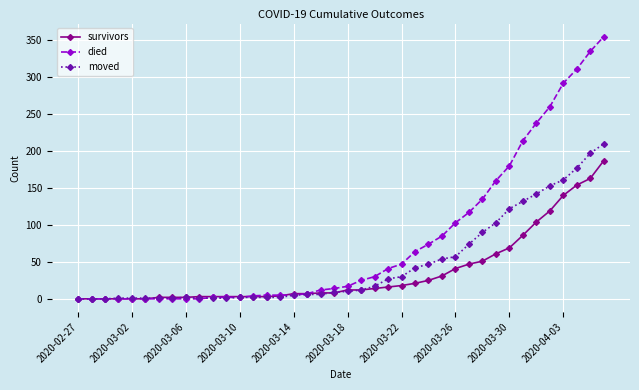

List the series in order of their peak value, highest first.

died, moved, survivors